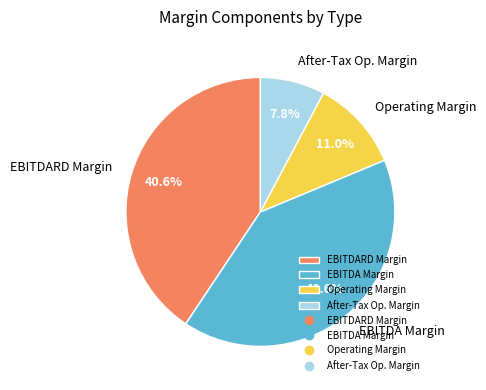

Which slice is the smallest?

After-Tax Op. Margin